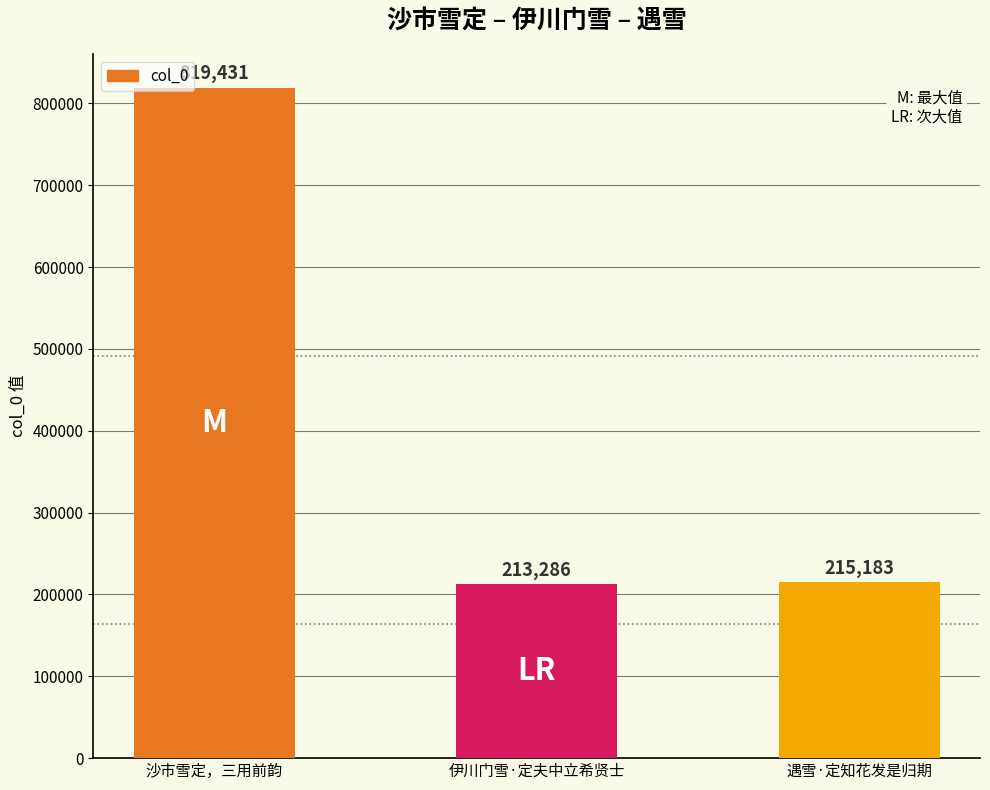

Approximately how many times larger is the value at 沙市雪定，三用前韵 compared to 伊川门雪·定夫中立希贤士?

3.8